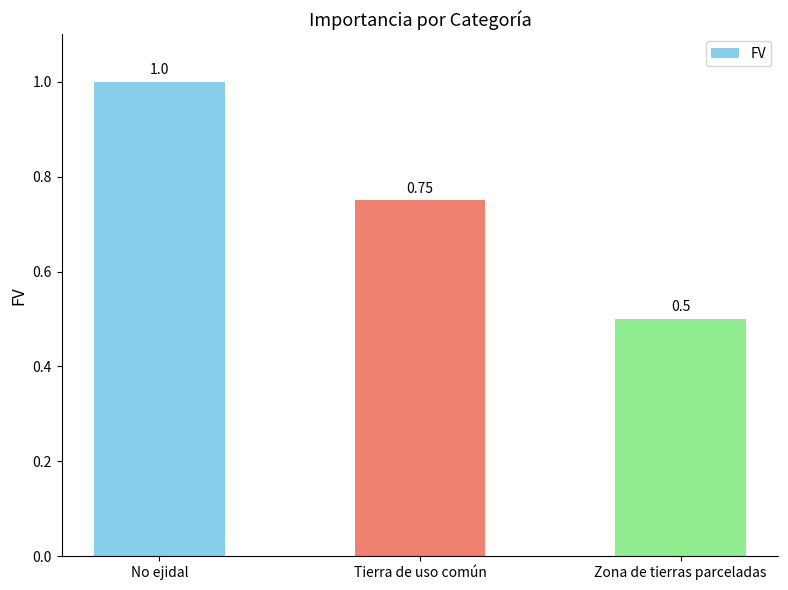

What is the greatest value displayed?

1.0